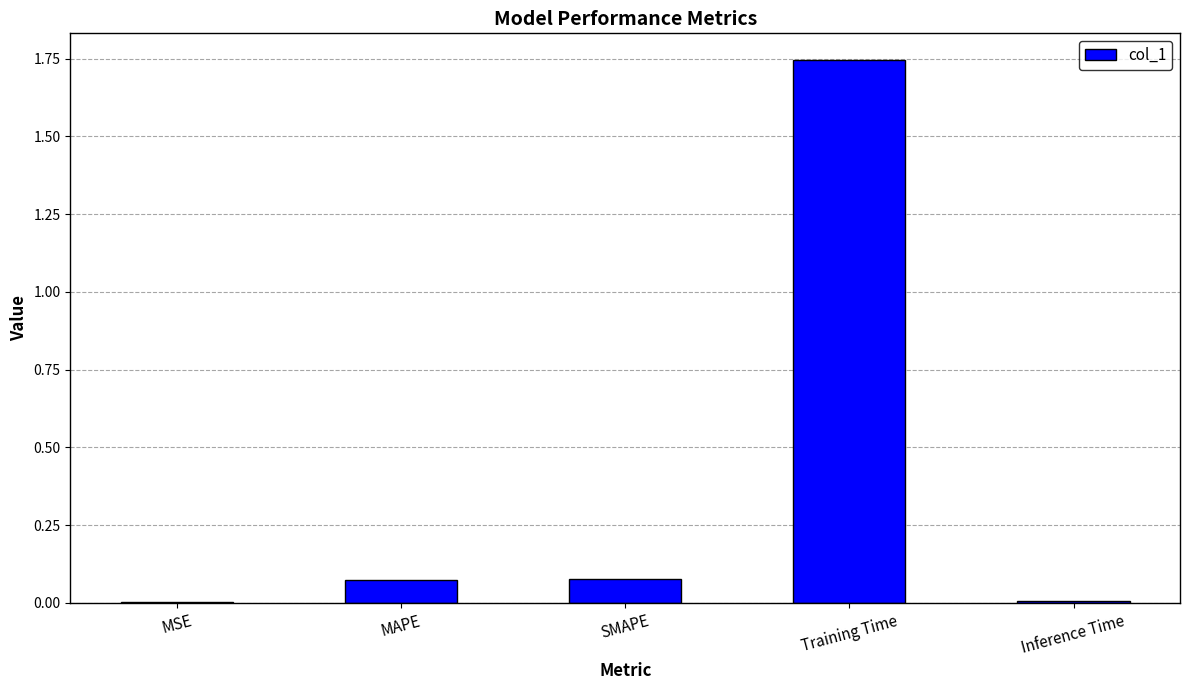

Which category has the highest value across all series?

Training Time